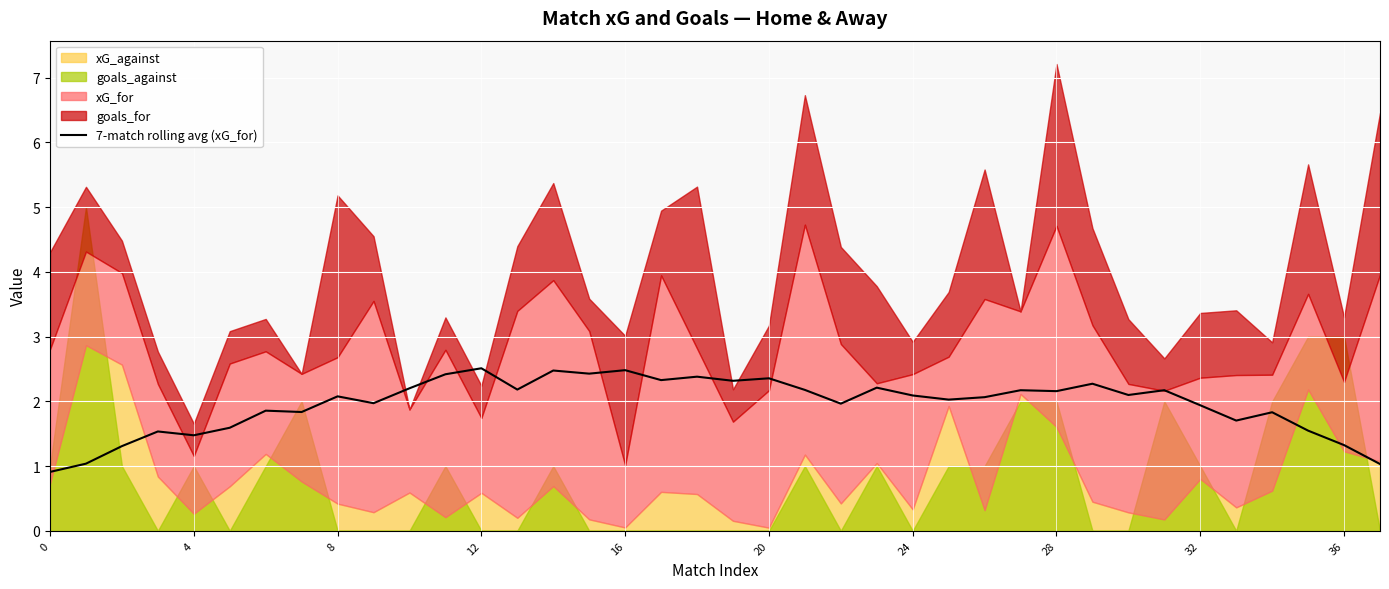

What is the highest value of the 7-match rolling avg (xG_for) series?

2.5